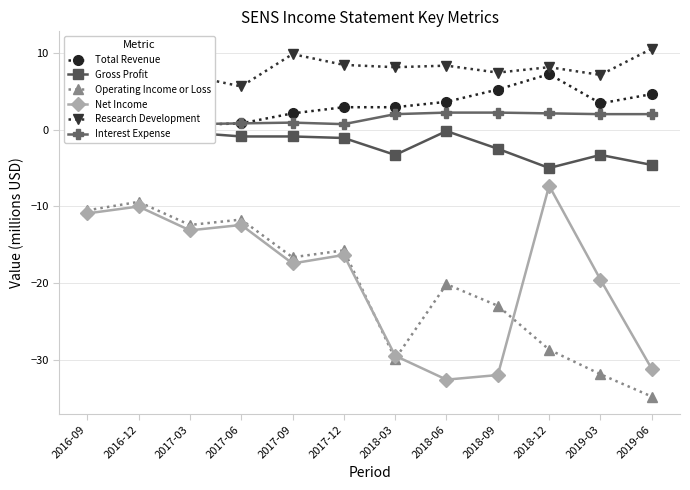

Reading right to left, transcribe all the data shown in this chart.

Total Revenue: 2019-06=4.6	2019-03=3.4	2018-12=7.2	2018-09=5.2	2018-06=3.6	2018-03=2.9	2017-12=2.9	2017-09=2.1	2017-06=0.8	2017-03=0.6	2016-12=0.3	2016-09=0.0
Gross Profit: 2019-06=-4.6	2019-03=-3.3	2018-12=-5.0	2018-09=-2.5	2018-06=-0.2	2018-03=-3.3	2017-12=-1.1	2017-09=-0.9	2017-06=-0.9	2017-03=-0.4	2016-12=-0.2	2016-09=-0.1
Operating Income or Loss: 2019-06=-34.7	2019-03=-31.8	2018-12=-28.6	2018-09=-22.9	2018-06=-20.1	2018-03=-29.8	2017-12=-15.7	2017-09=-16.6	2017-06=-11.7	2017-03=-12.4	2016-12=-9.4	2016-09=-10.5
Net Income: 2019-06=-31.1	2019-03=-19.5	2018-12=-7.3	2018-09=-31.9	2018-06=-32.5	2018-03=-29.4	2017-12=-16.3	2017-09=-17.4	2017-06=-12.4	2017-03=-13.1	2016-12=-10.0	2016-09=-10.9
Research Development: 2019-06=10.5	2019-03=7.1	2018-12=8.1	2018-09=7.4	2018-06=8.3	2018-03=8.1	2017-12=8.4	2017-09=9.8	2017-06=5.6	2017-03=7.0	2016-12=5.5	2016-09=6.9
Interest Expense: 2019-06=2.0	2019-03=2.0	2018-12=2.1	2018-09=2.2	2018-06=2.2	2018-03=2.0	2017-12=0.7	2017-09=0.9	2017-06=0.8	2017-03=0.7	2016-12=0.6	2016-09=0.5